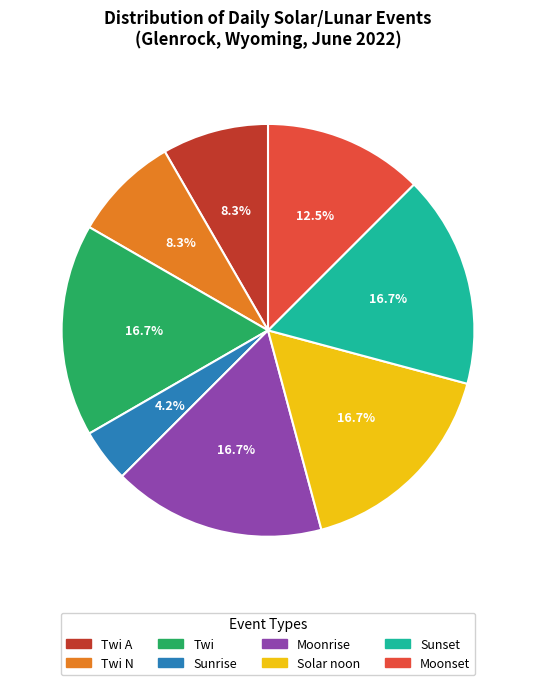

Is there a majority slice in this chart?

No